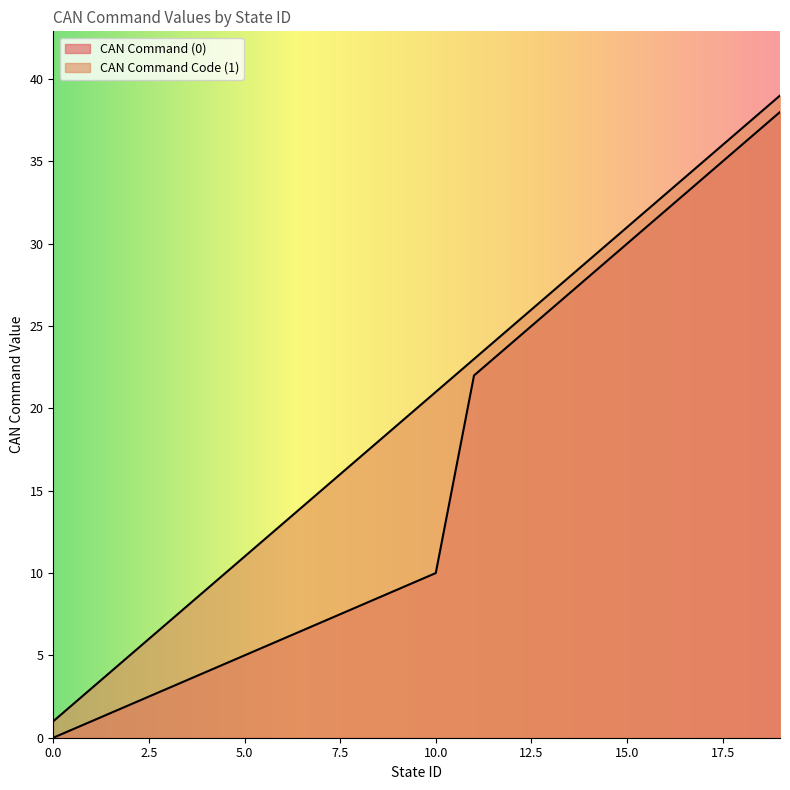

Reading left to right, what are all the values shown in this chart?

CAN Command (0): 0=0	1=1	2=2	3=3	4=4	5=5	6=6	7=7	8=8	9=9	10=10	11=22	12=24	13=26	14=28	15=30	16=32	17=34	18=36	19=38
CAN Command Code (1): 0=1	1=3	2=5	3=7	4=9	5=11	6=13	7=15	8=17	9=19	10=21	11=23	12=25	13=27	14=29	15=31	16=33	17=35	18=37	19=39